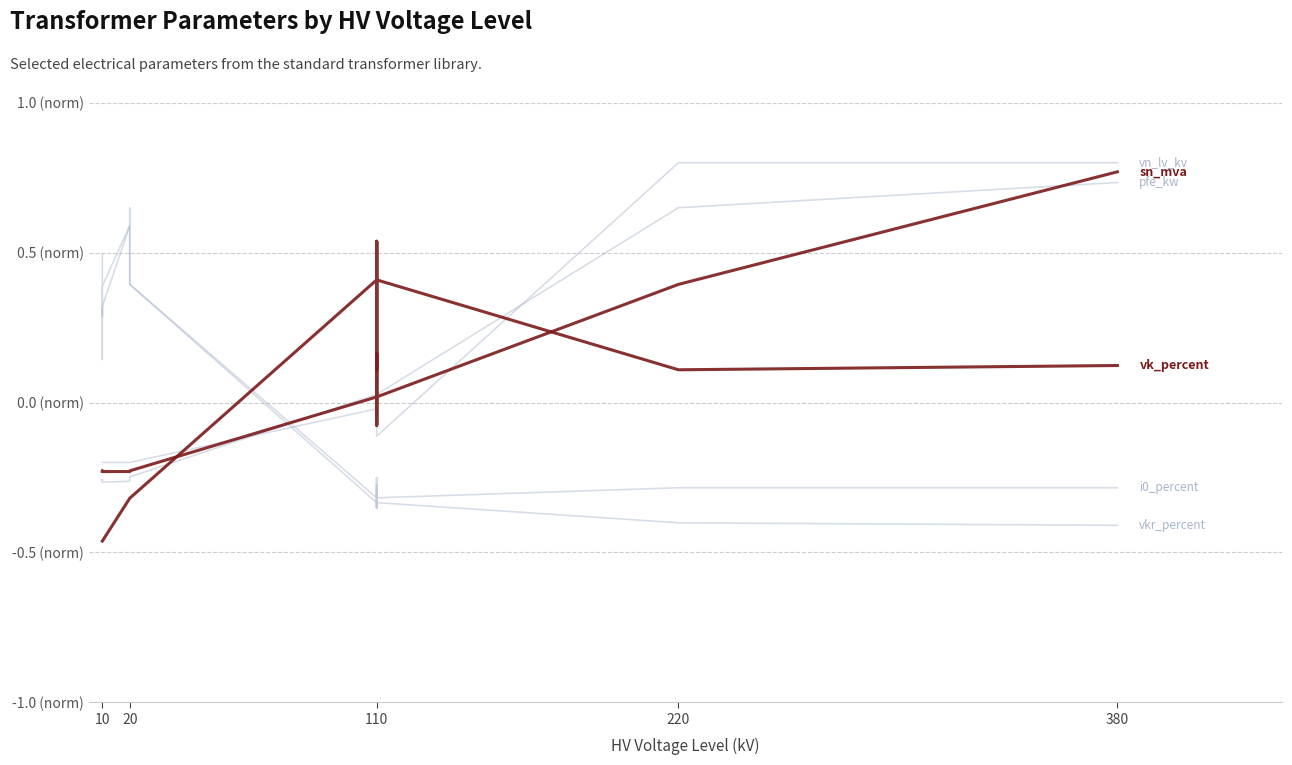

Which series has the largest total across all categories?

pfe_kw